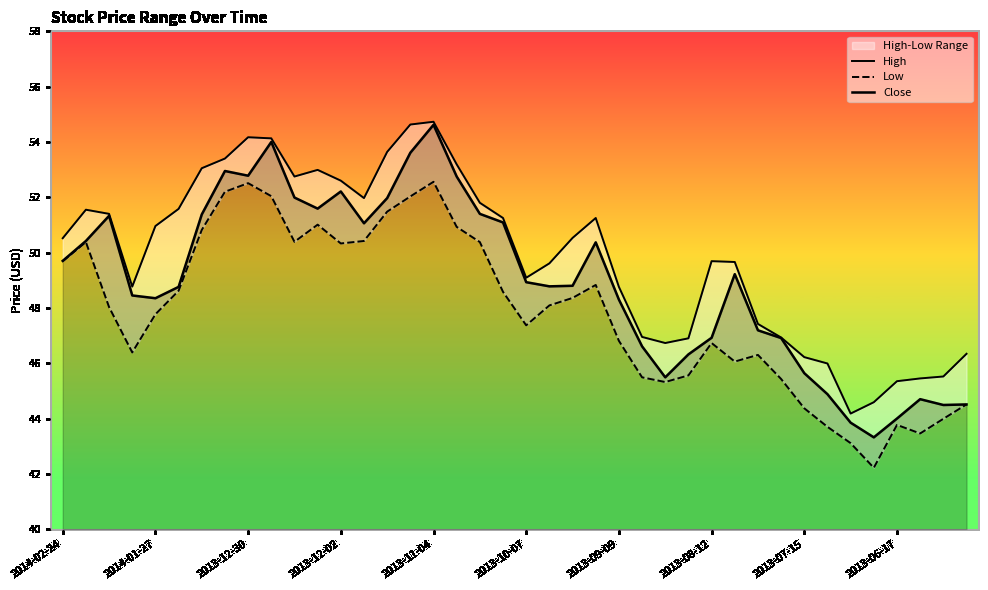

True or false: Low and High cross at least once.

False